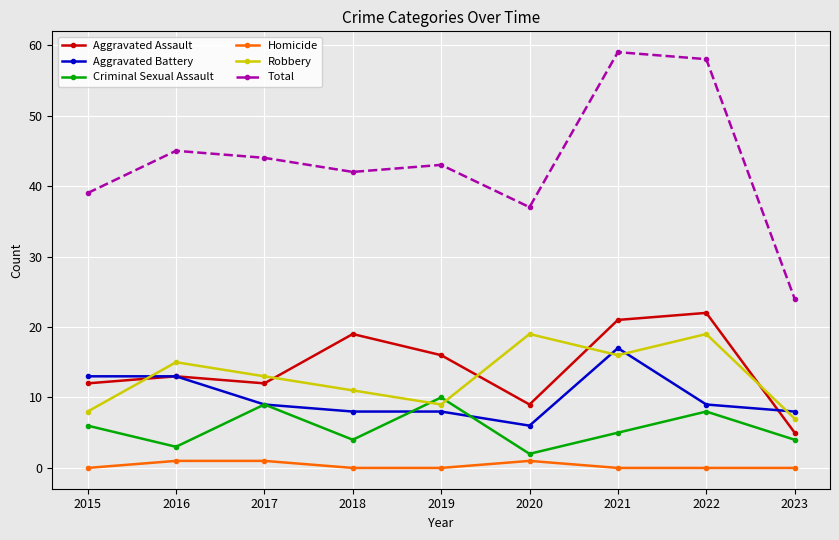

Between 2015 and 2021, which series saw the biggest shift?

Total